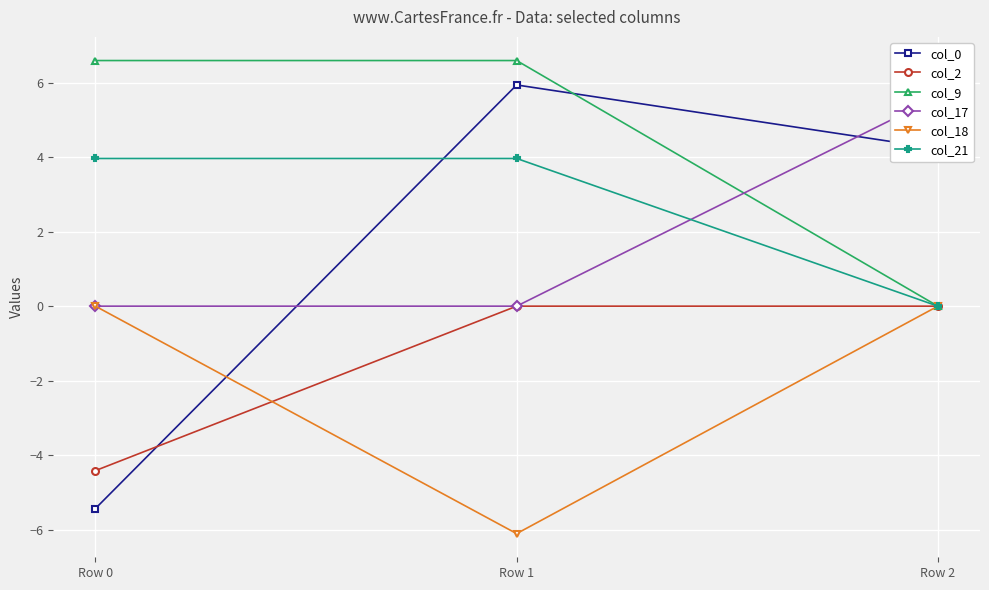

At which label is col_0 closest to 0?

Row 2